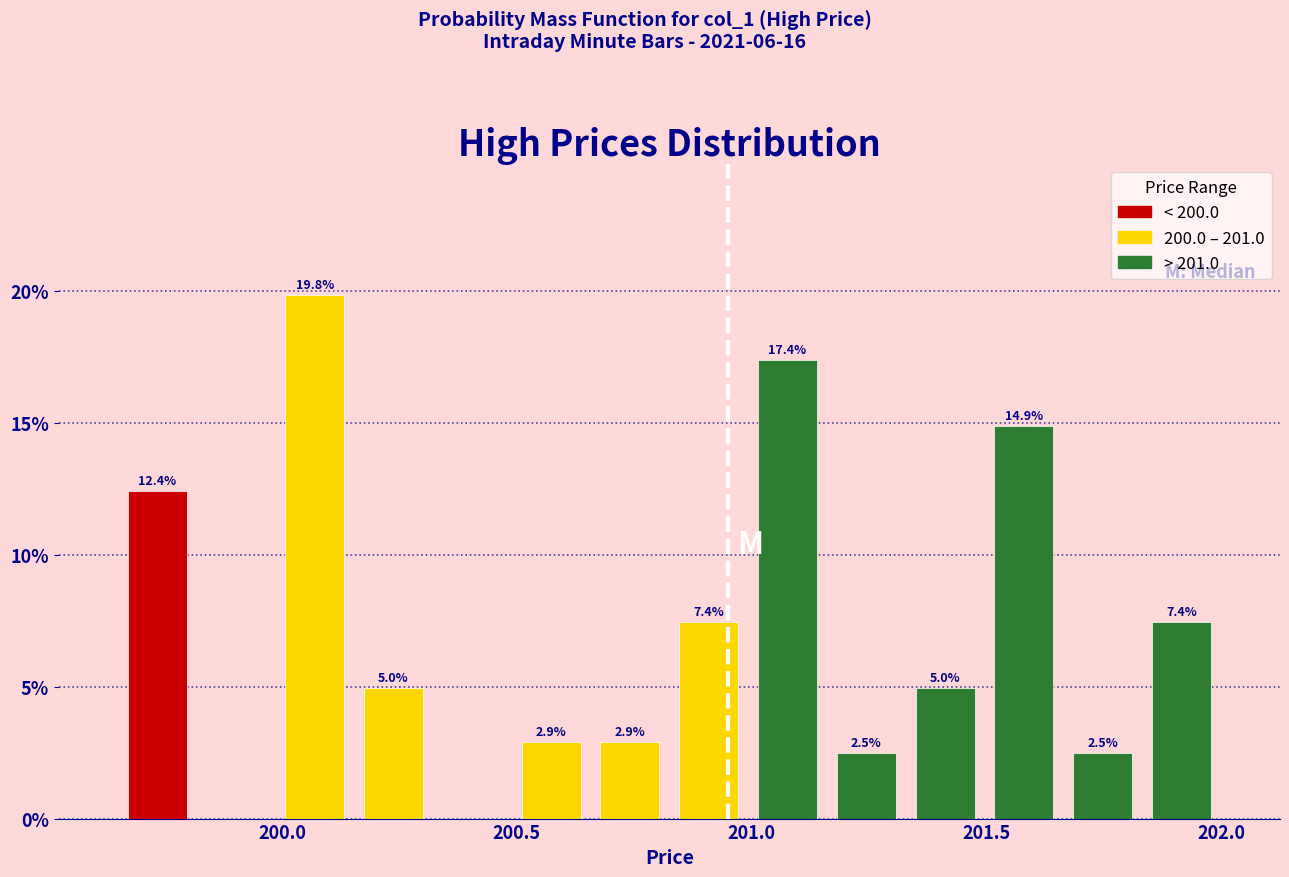

Read against the x-axis, roughly where is the centre of the tallest bar?

200.05